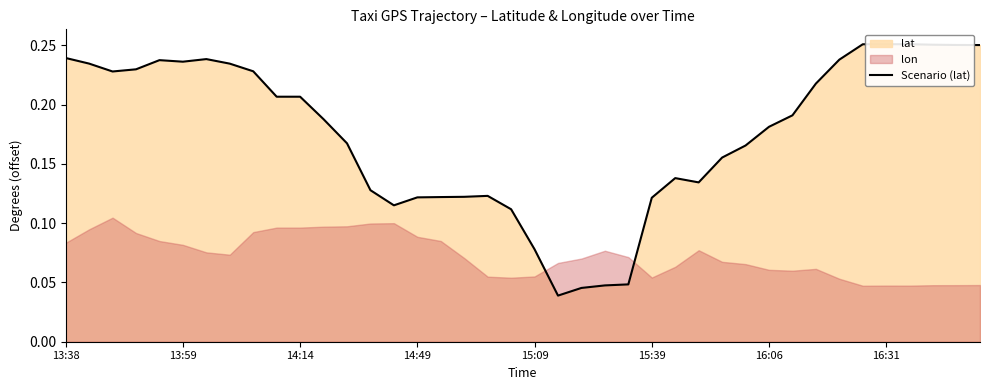

Does the chart have visible grid lines?

No